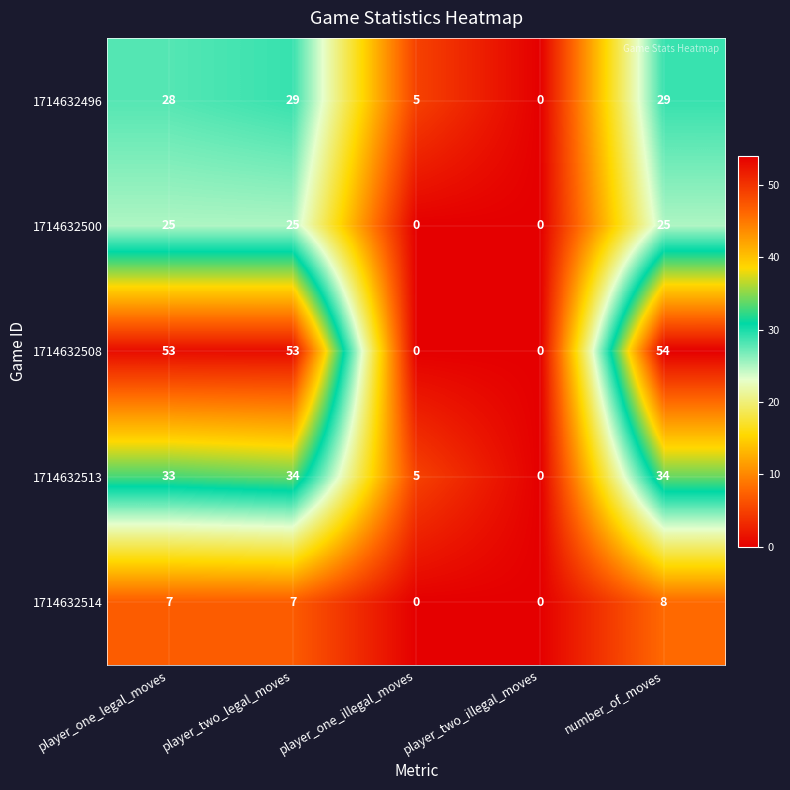

What is the difference between the second highest and minimum values in the 1714632513 series?

34